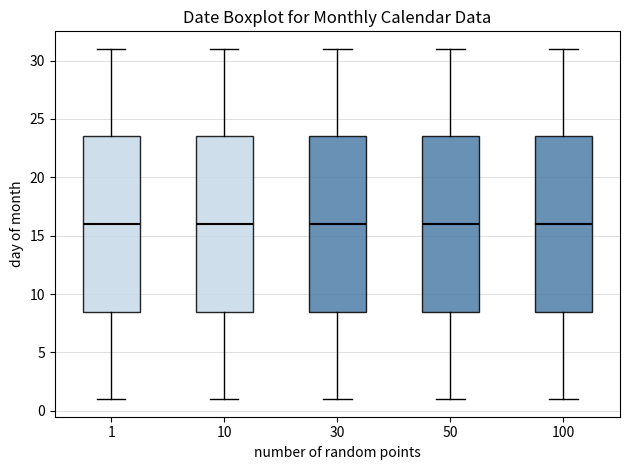

Where is the upper edge of the box at x = 1 on the y-axis? The values are not printed on the chart, so give them approximately, as read against the axis.

23.5